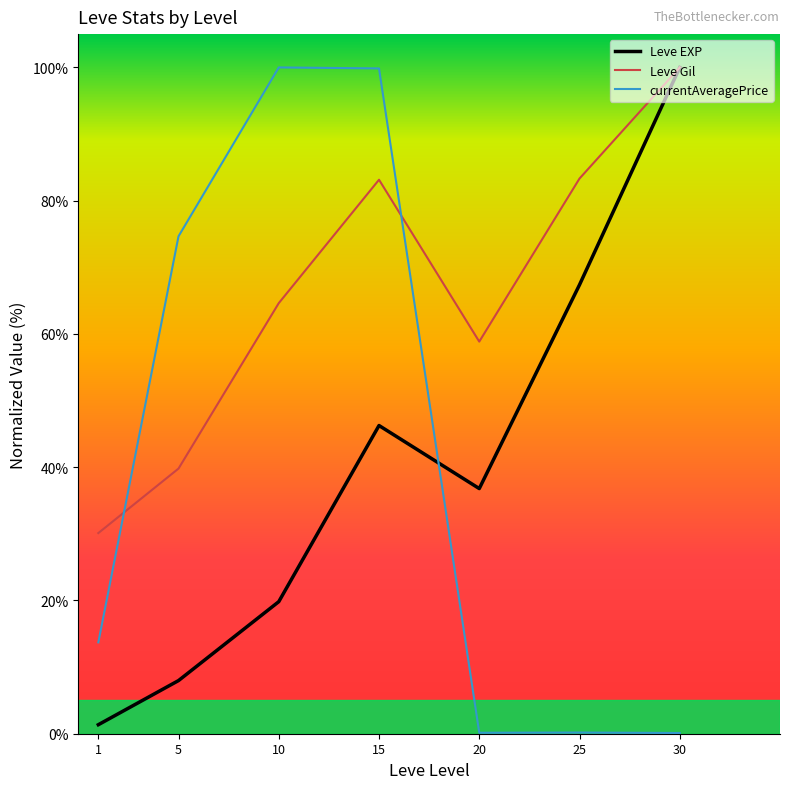

What is the difference between the maximum and minimum values in the currentAveragePrice series?

99.9